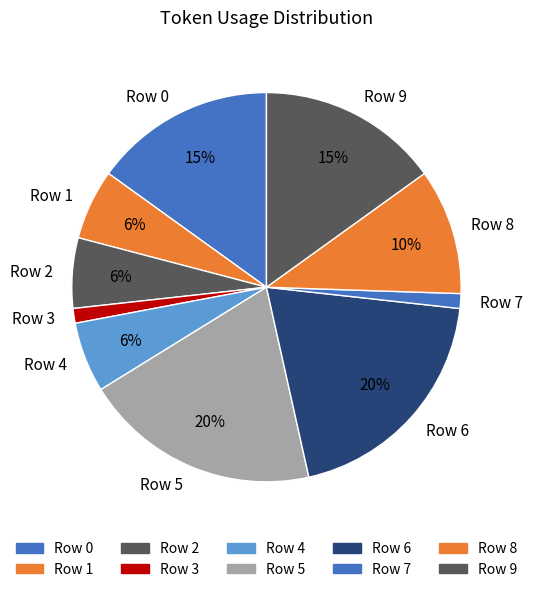

What percentage is the Row 0 slice, to the nearest percent?

15%